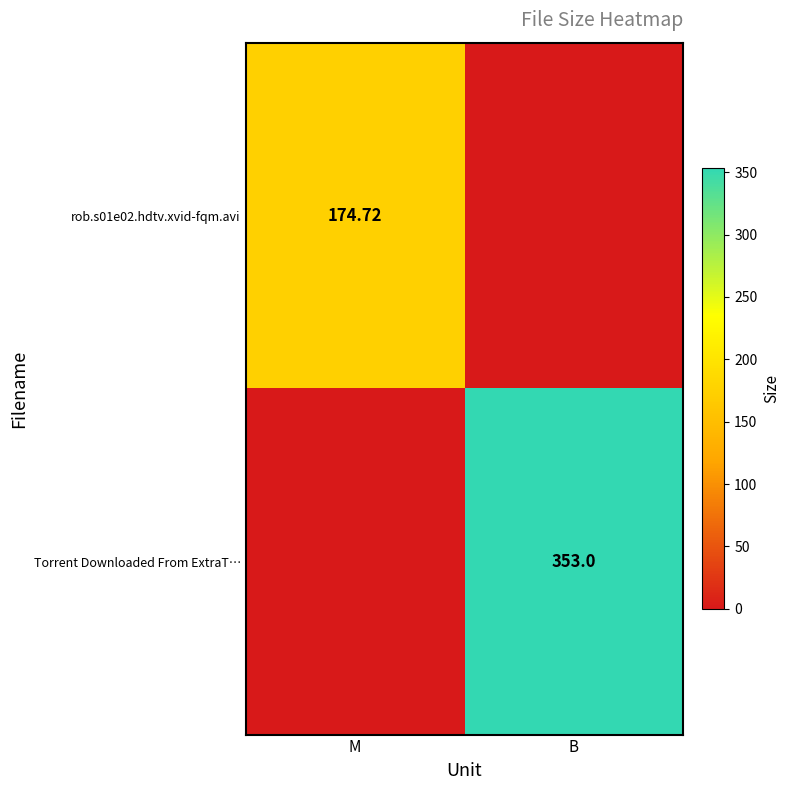

True or false: Torrent Downloaded From ExtraT… has a value of 0.0 at M.

True